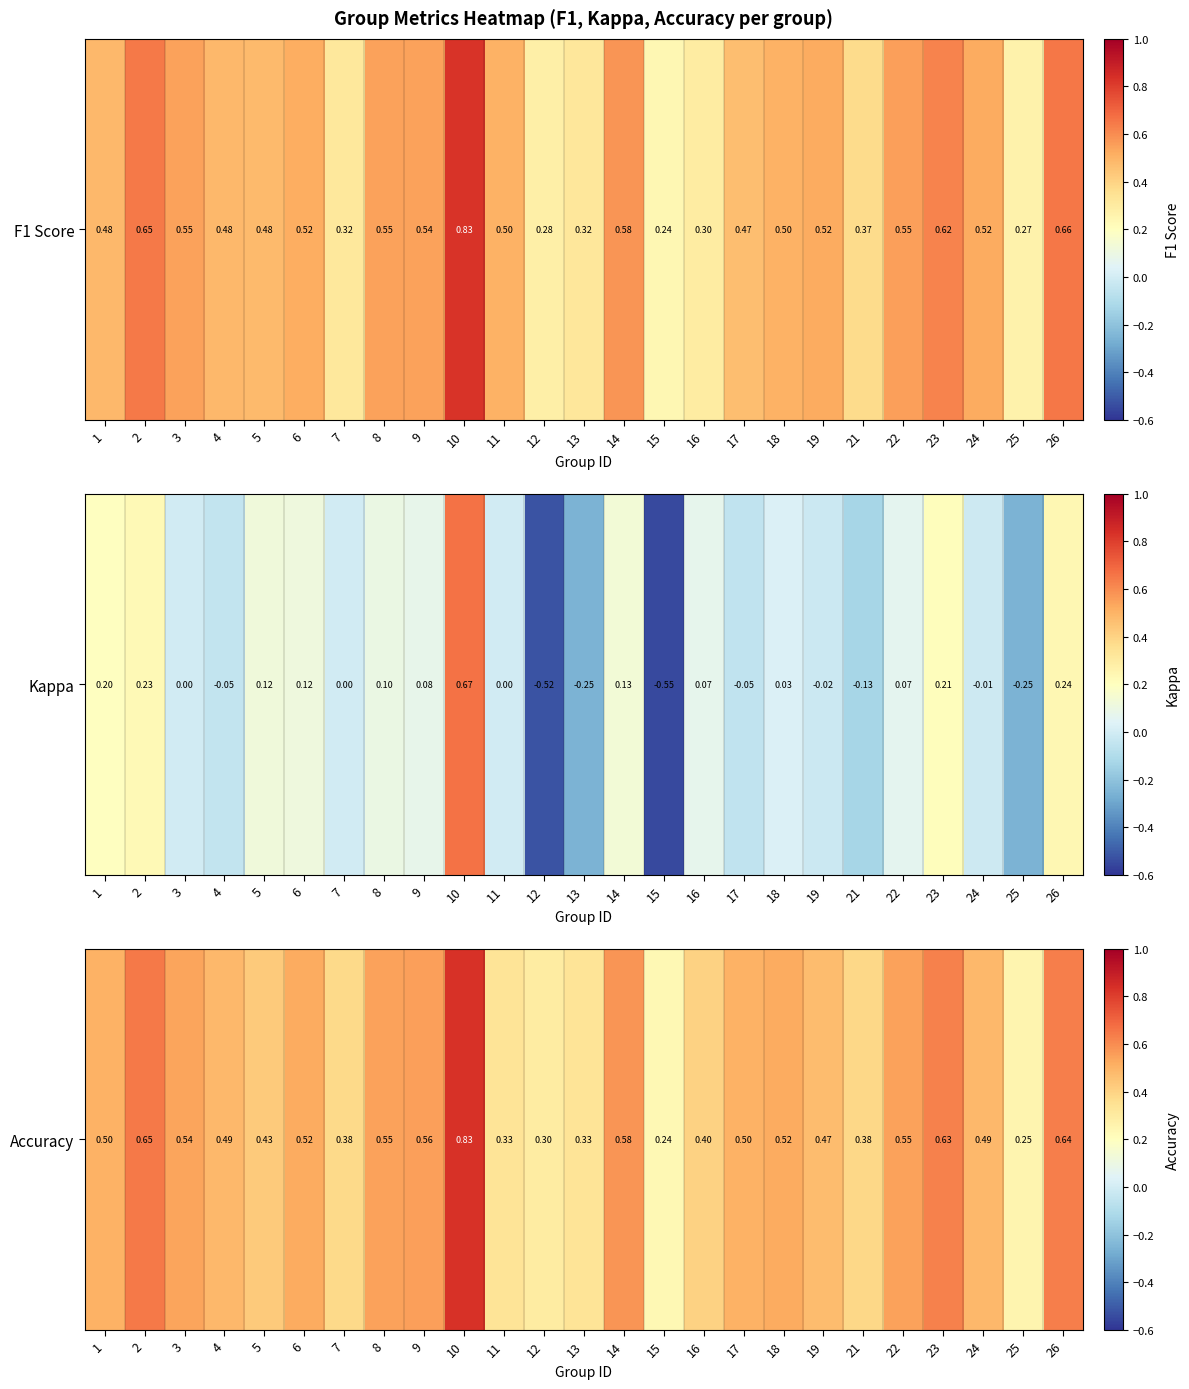

Which label corresponds to the smallest value in the chart?

15